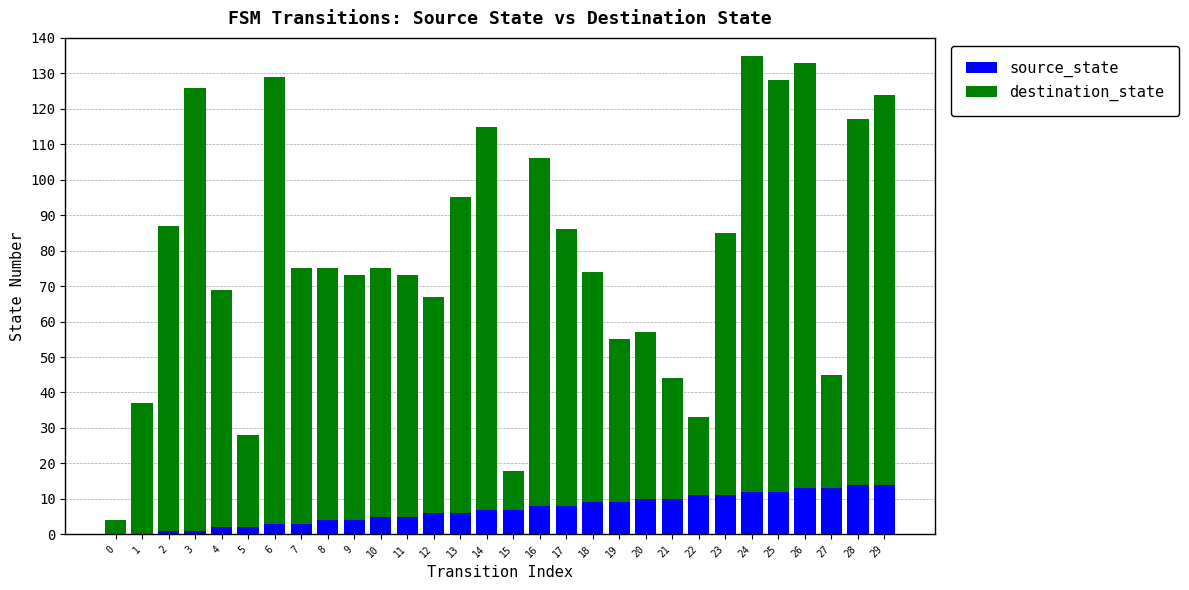

Is it true that source_state equals 6 at 13?

True